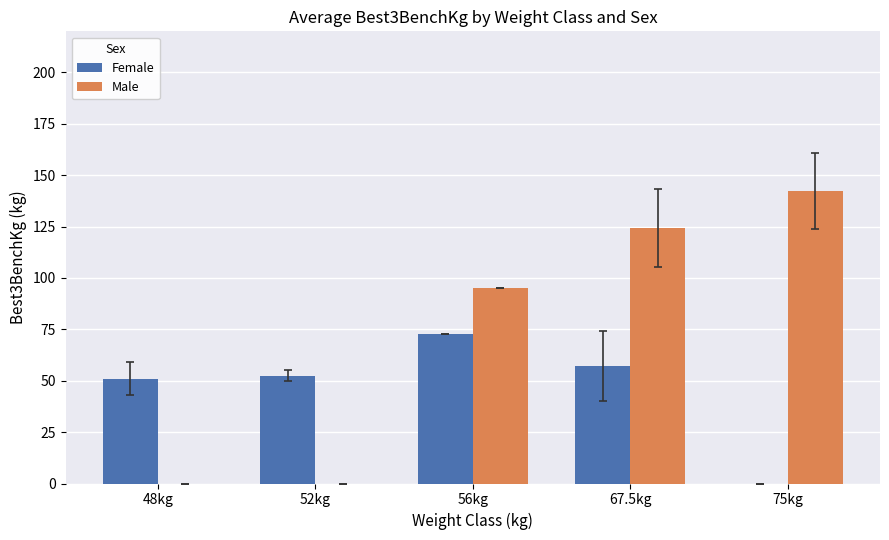

Which series has the largest total across all categories?

Male